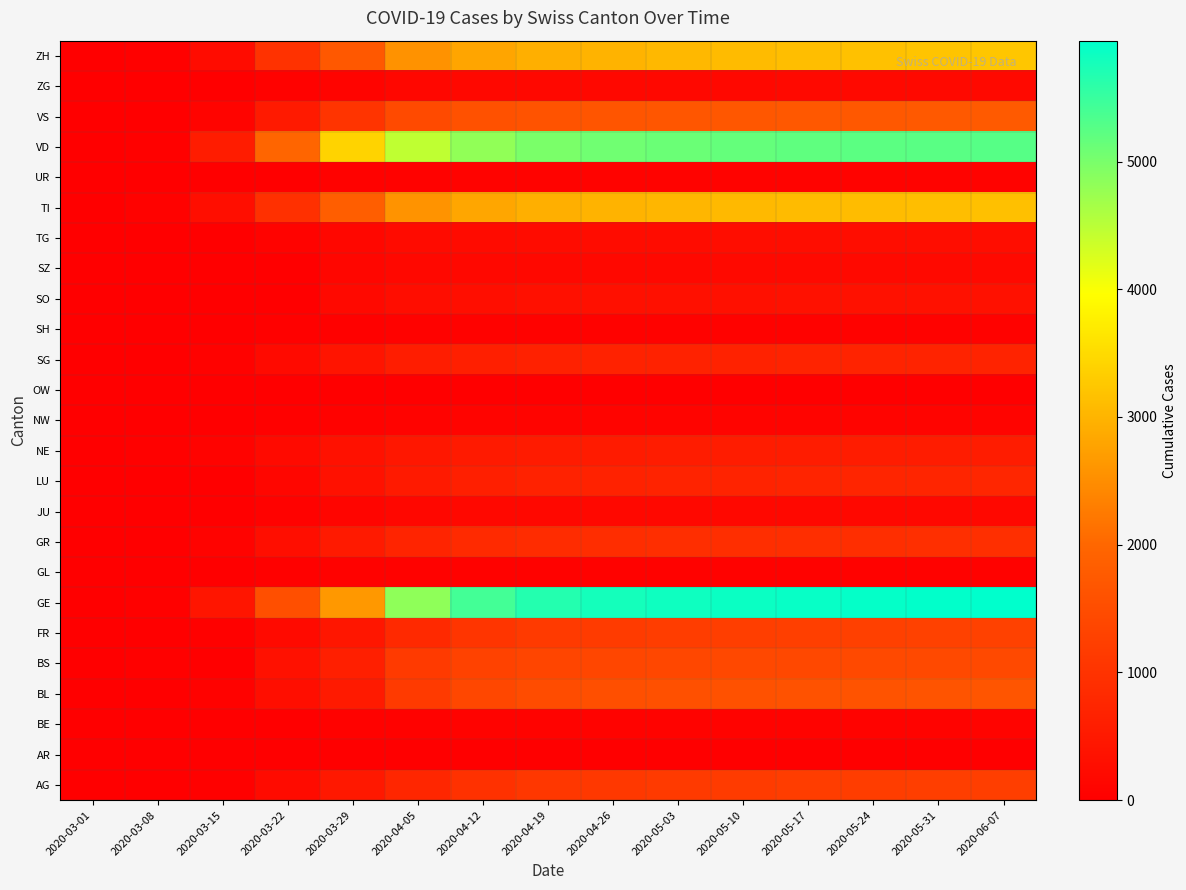

What is the spread (max minus min) of values at 2020-06-07?

5947